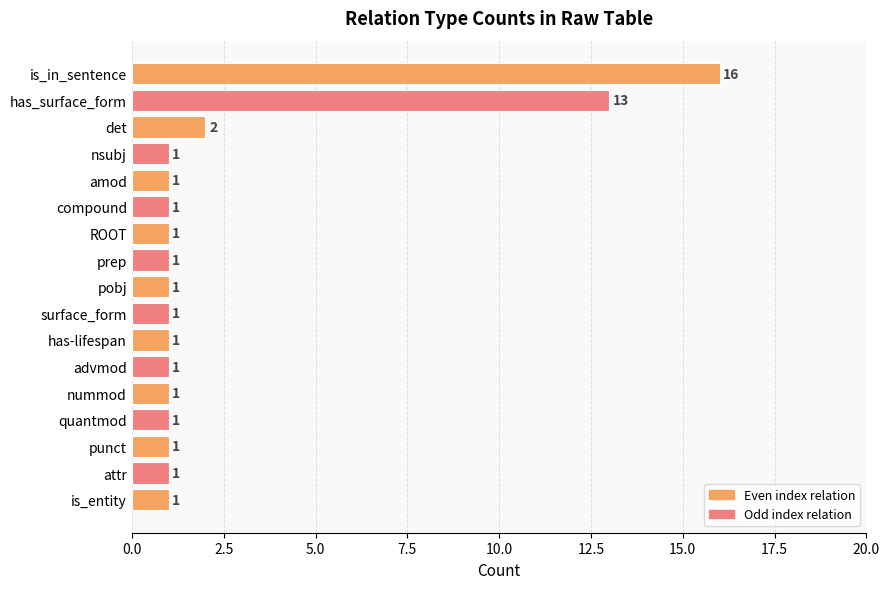

What position from the top is quantmod?

14